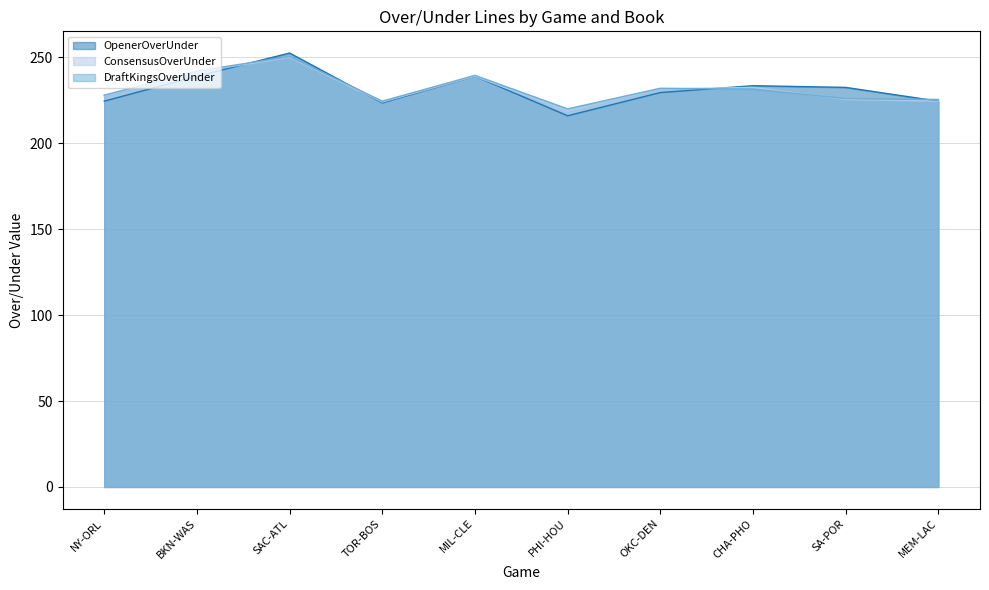

What is the difference between the maximum and minimum values in the ConsensusOverUnder series?

31.5